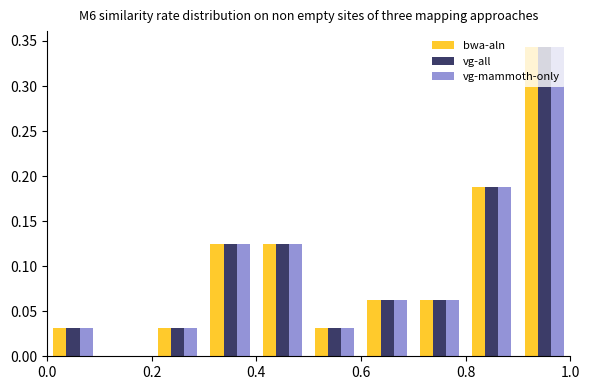

What is the height of the vg-mammoth-only bar covering 0.6 to 0.7 on the x-axis? The values are not printed on the chart, so give them approximately, as read against the axis.

0.065